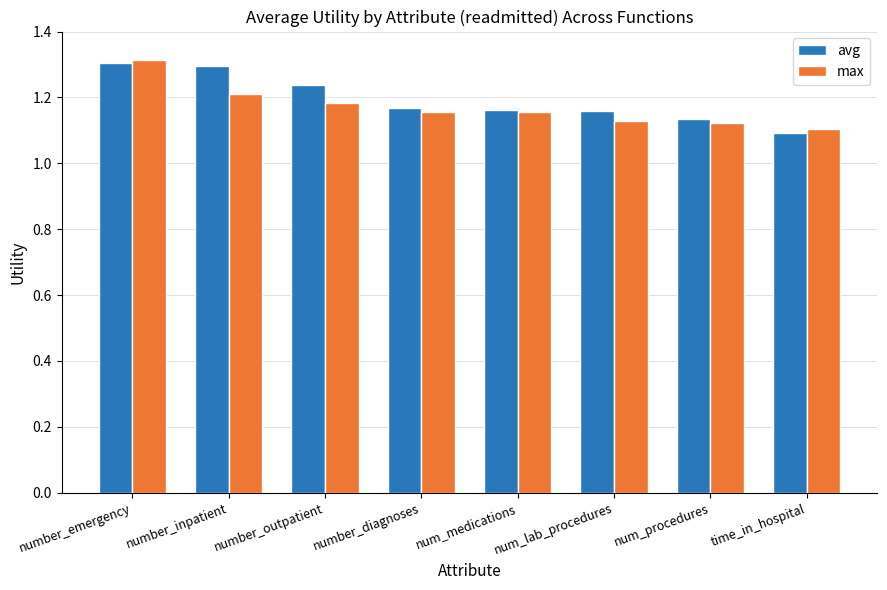

At which label is avg closest to 1?

time_in_hospital